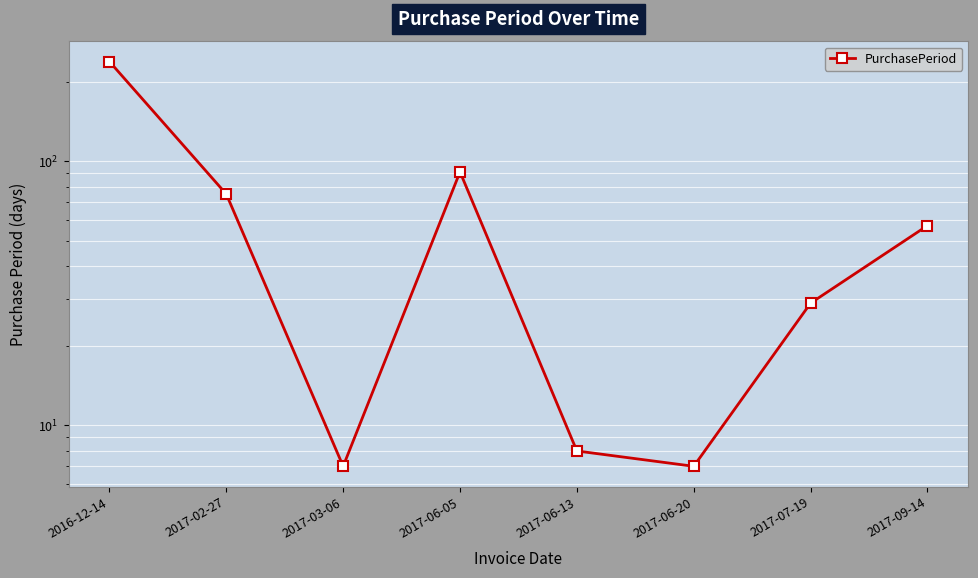

At which label does the data first exceed 57?

2016-12-14